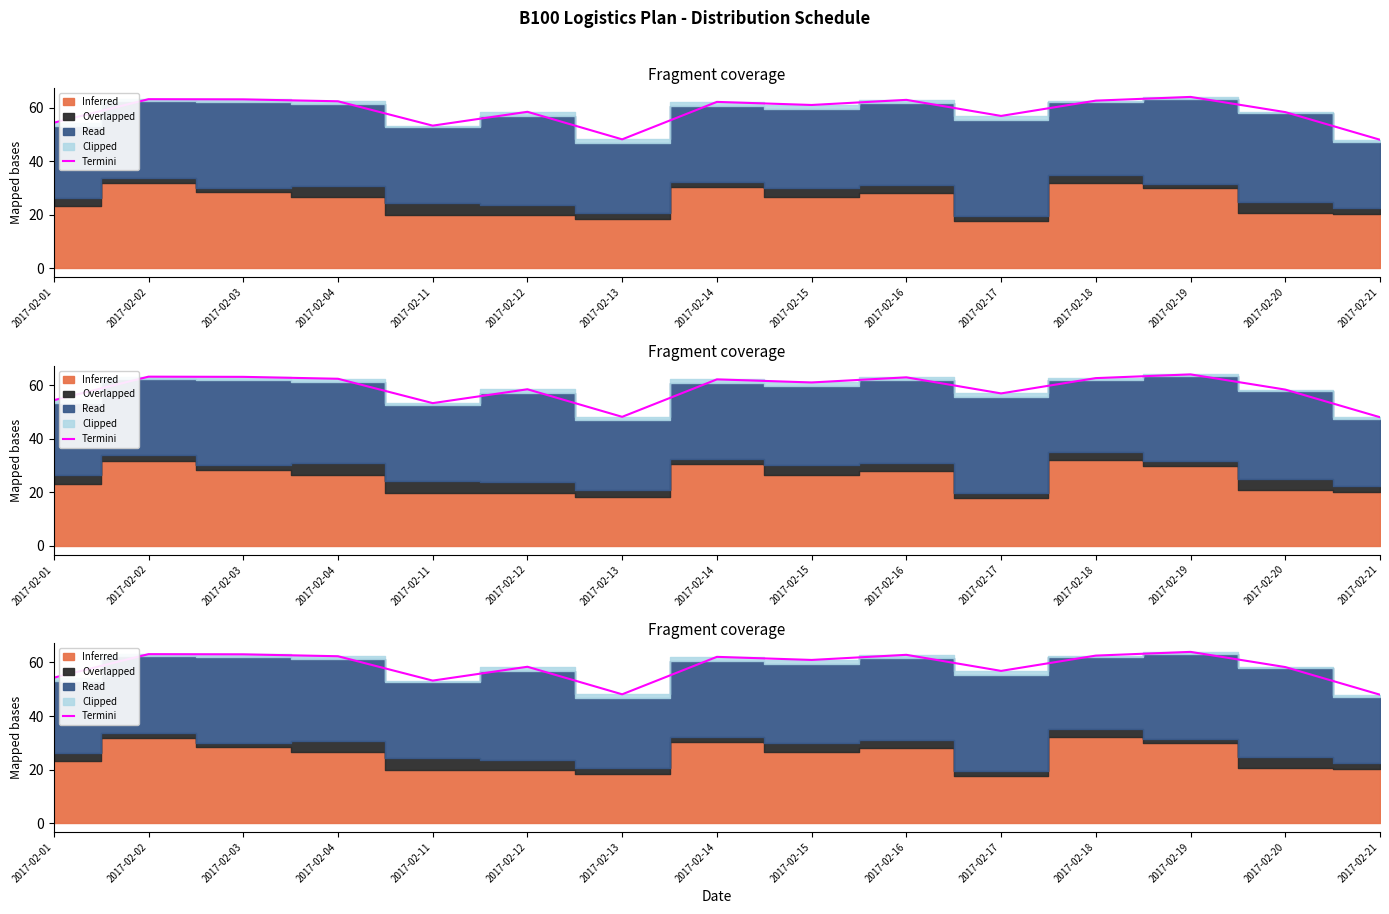

What is the change in value from 2017-02-04 to 2017-02-21?

-14.3